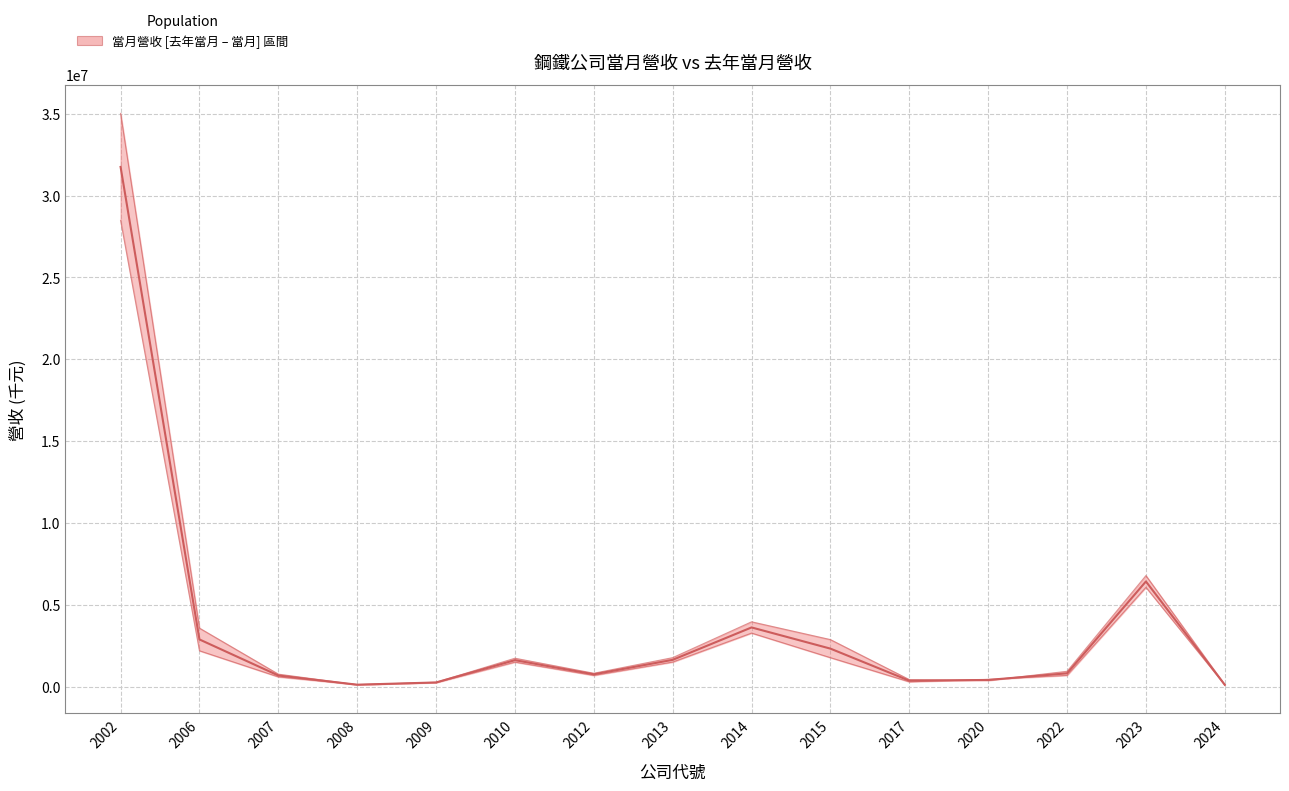

List the series in order of their overall mean, lowest first.

去年當月營收, 當月營收